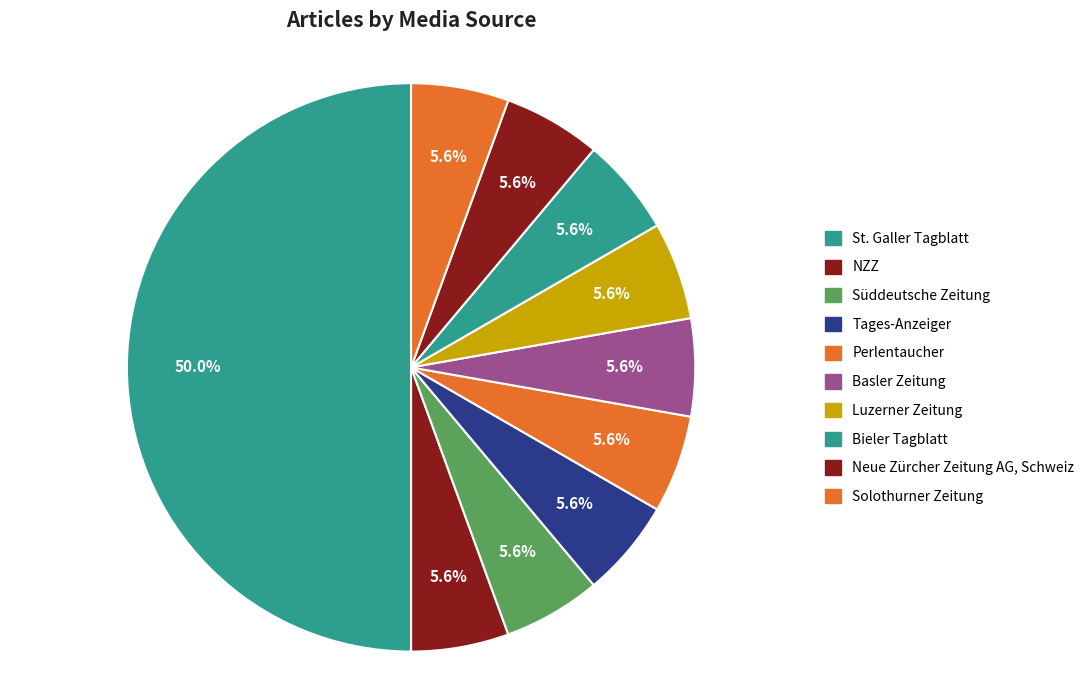

What is the total percentage of Luzerner Zeitung and Bieler Tagblatt?

11.1%